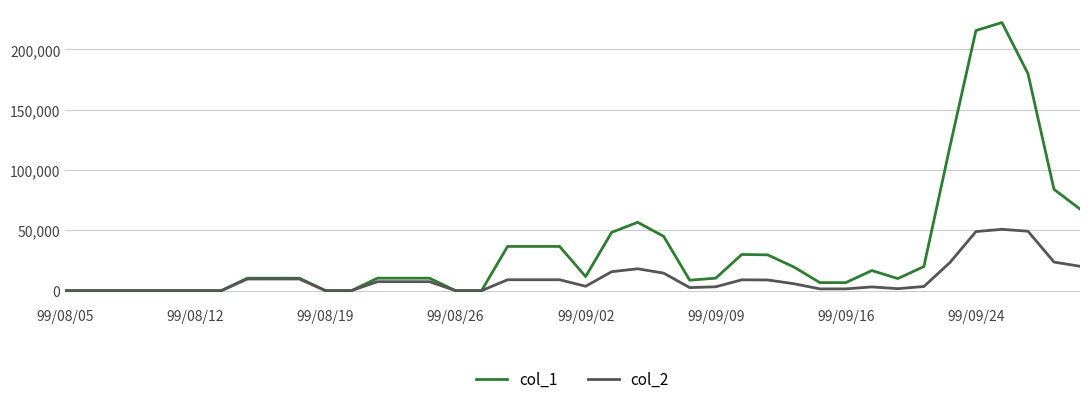

Which series has the largest total across all categories?

col_1